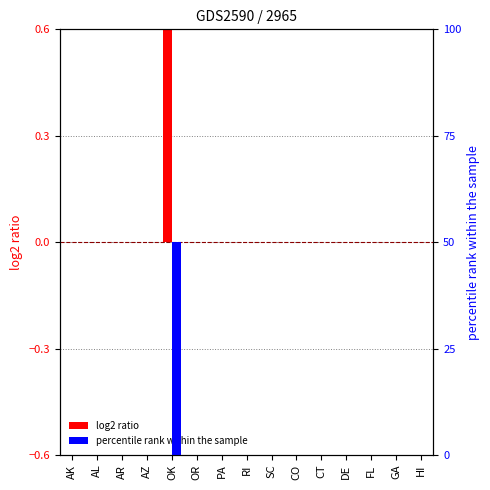

What is the difference between the maximum and minimum values in the percentile rank within the sample series?

50